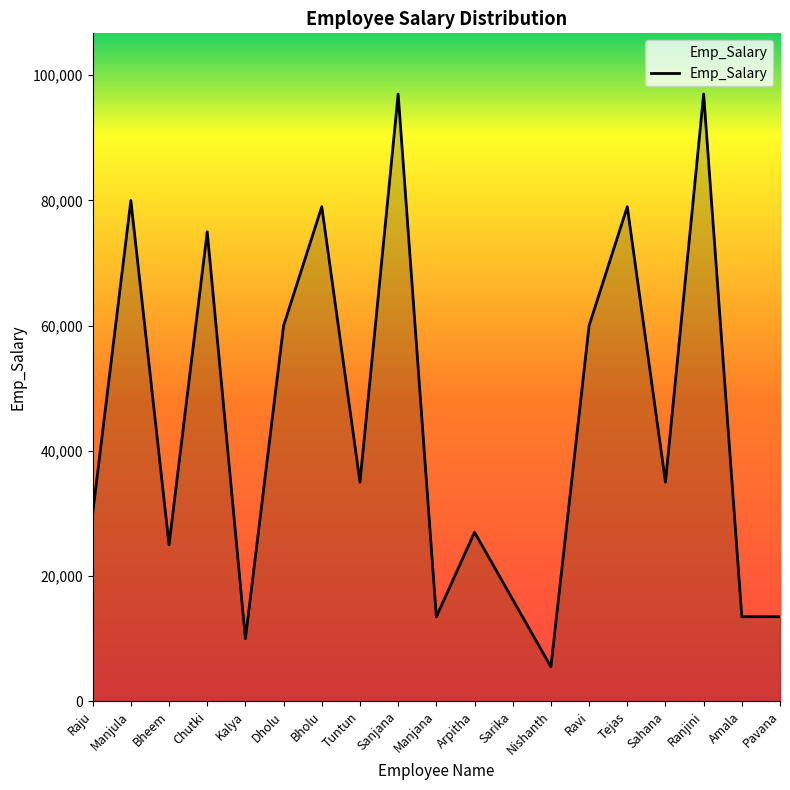

How many values are below 35000?

9